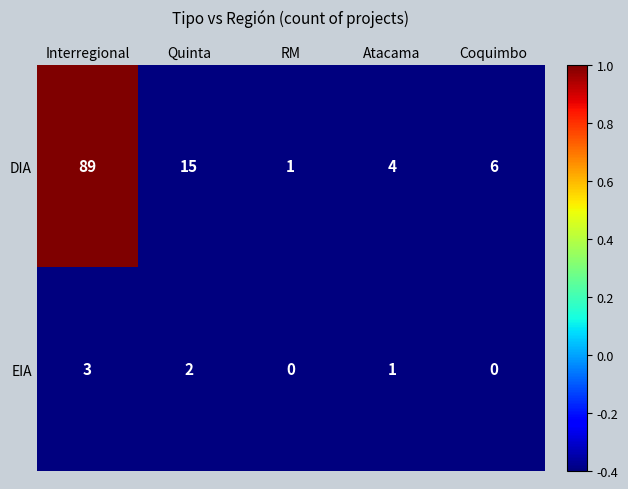

What is the maximum value for DIA?

89